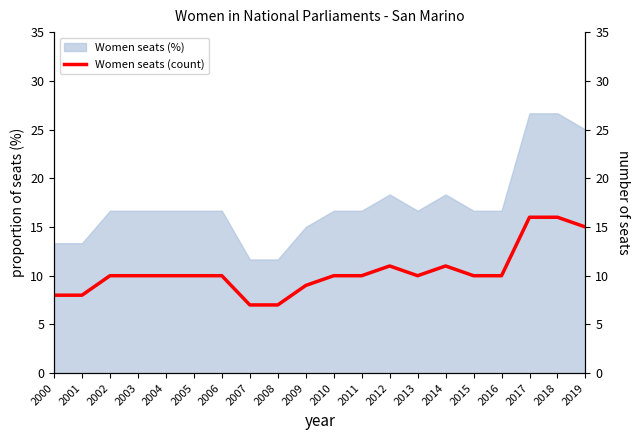

What is the maximum value for Women seats (%)?

26.7